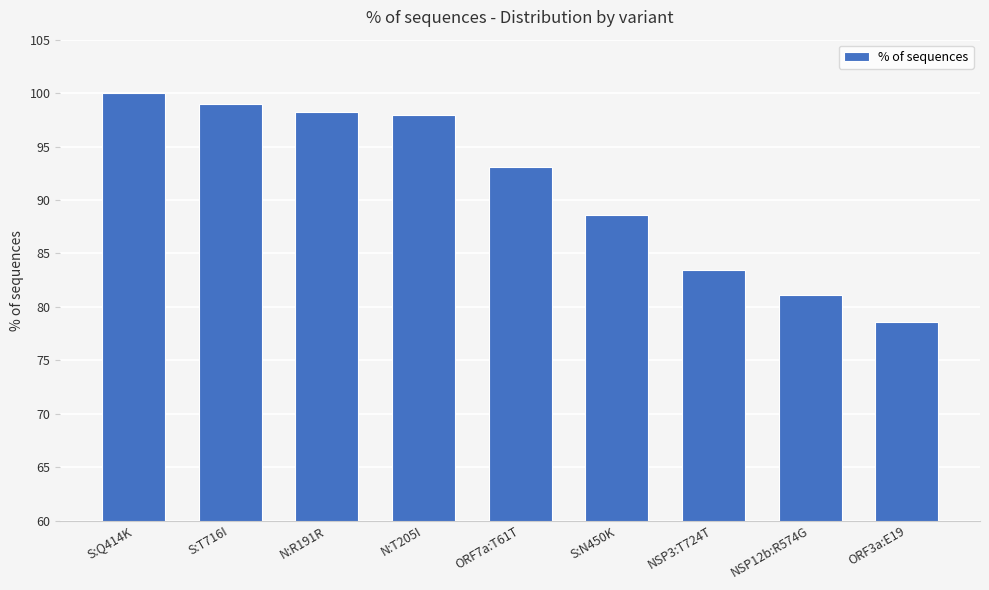

Reading left to right, what are all the values shown in this chart?

100.0	99.0	98.2	98.0	93.1	88.6	83.5	81.1	78.6